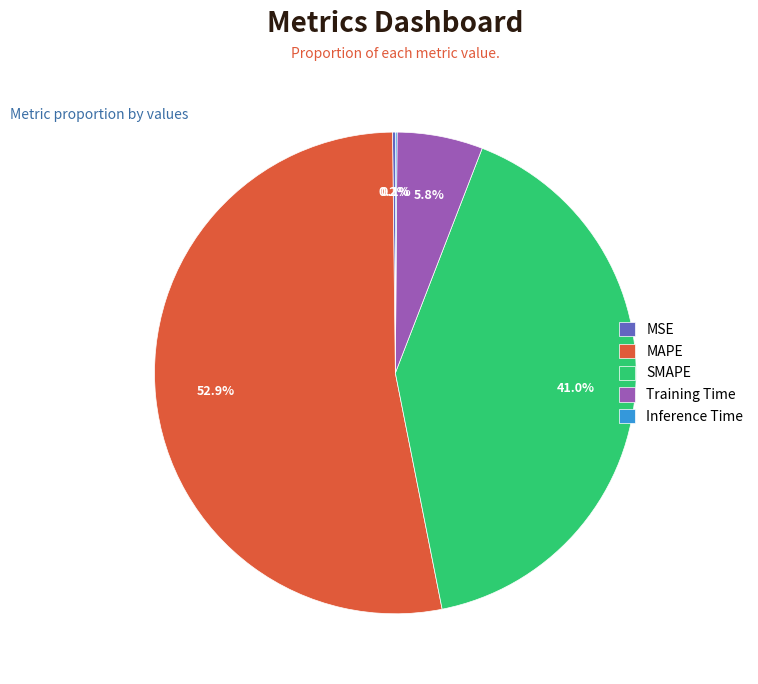

Between SMAPE and Training Time, which is larger?

SMAPE